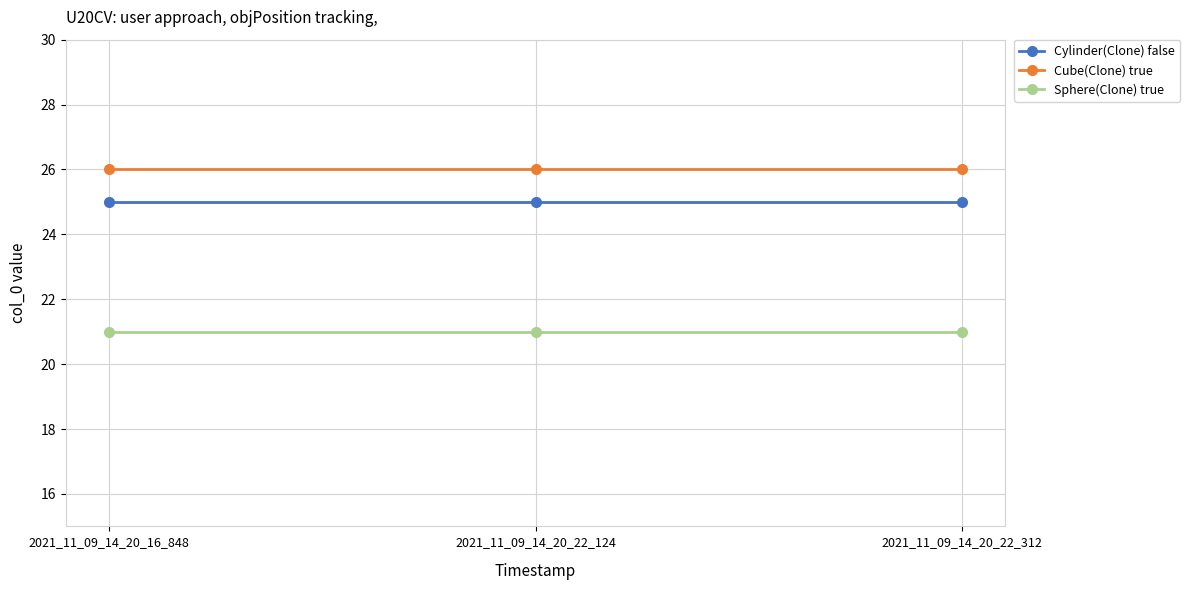

What is the total value across all series at 2021_11_09_14_20_16_848?

72